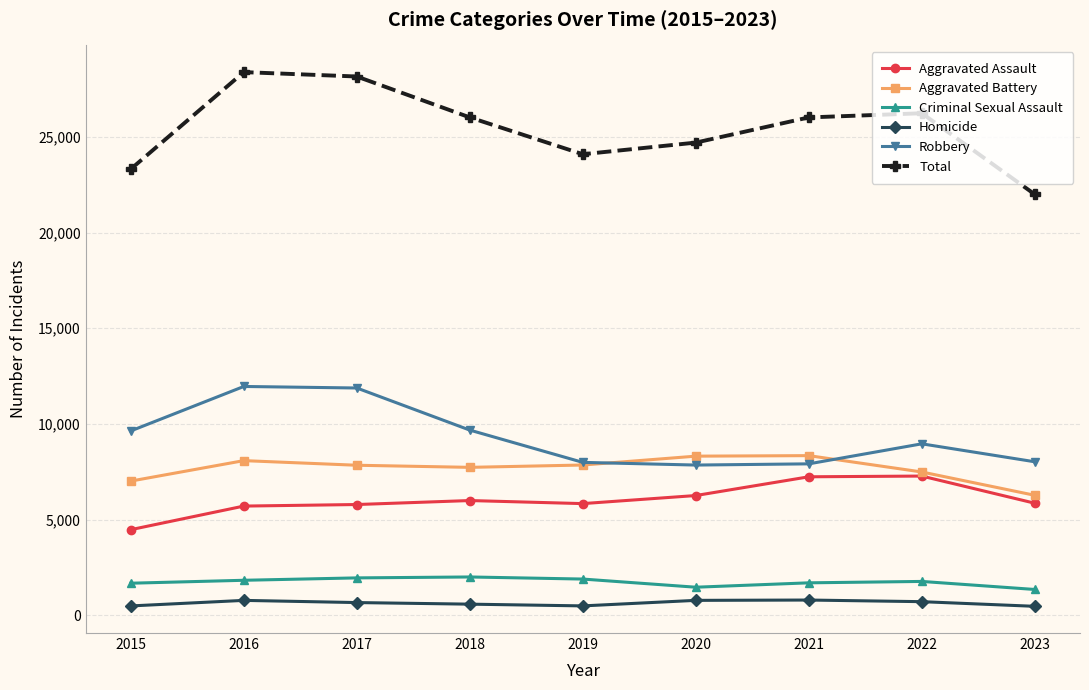

How many categories are shown in the chart?

9